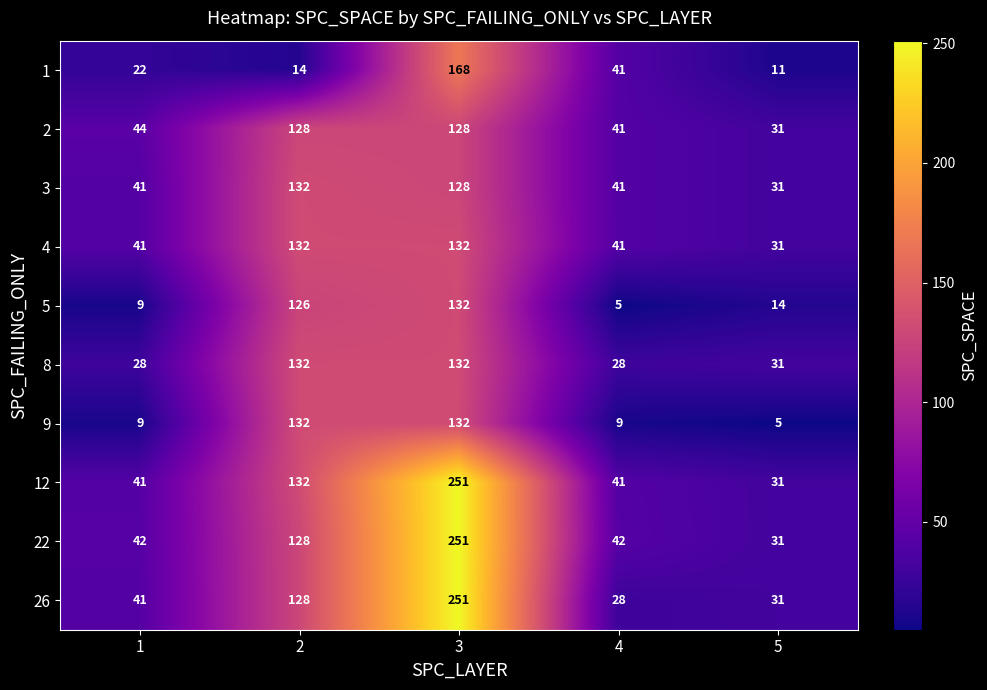

What is the difference between the second highest and minimum values in the 9 series?

127